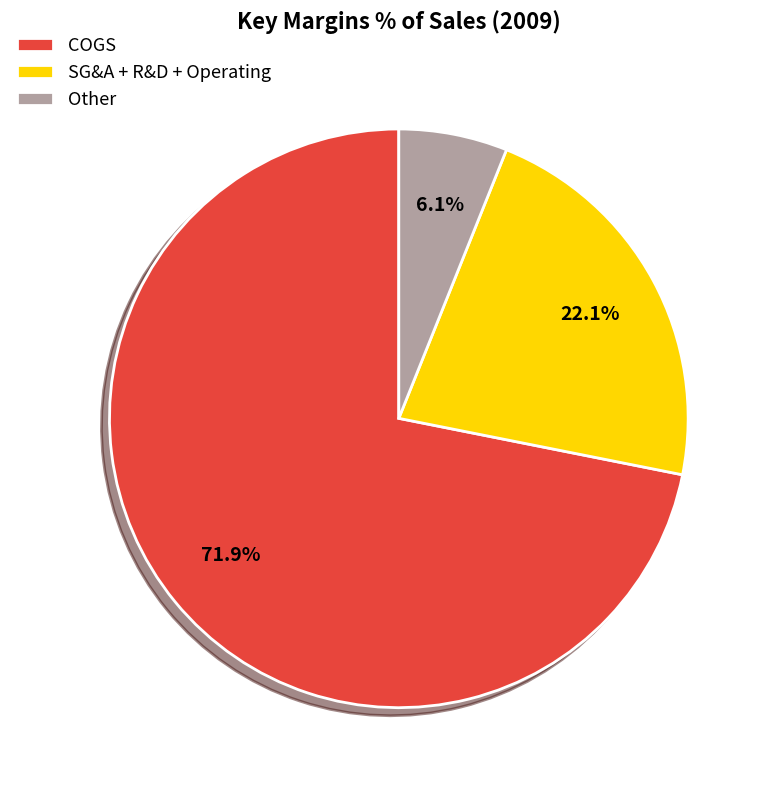

Which category accounts for the majority?

COGS